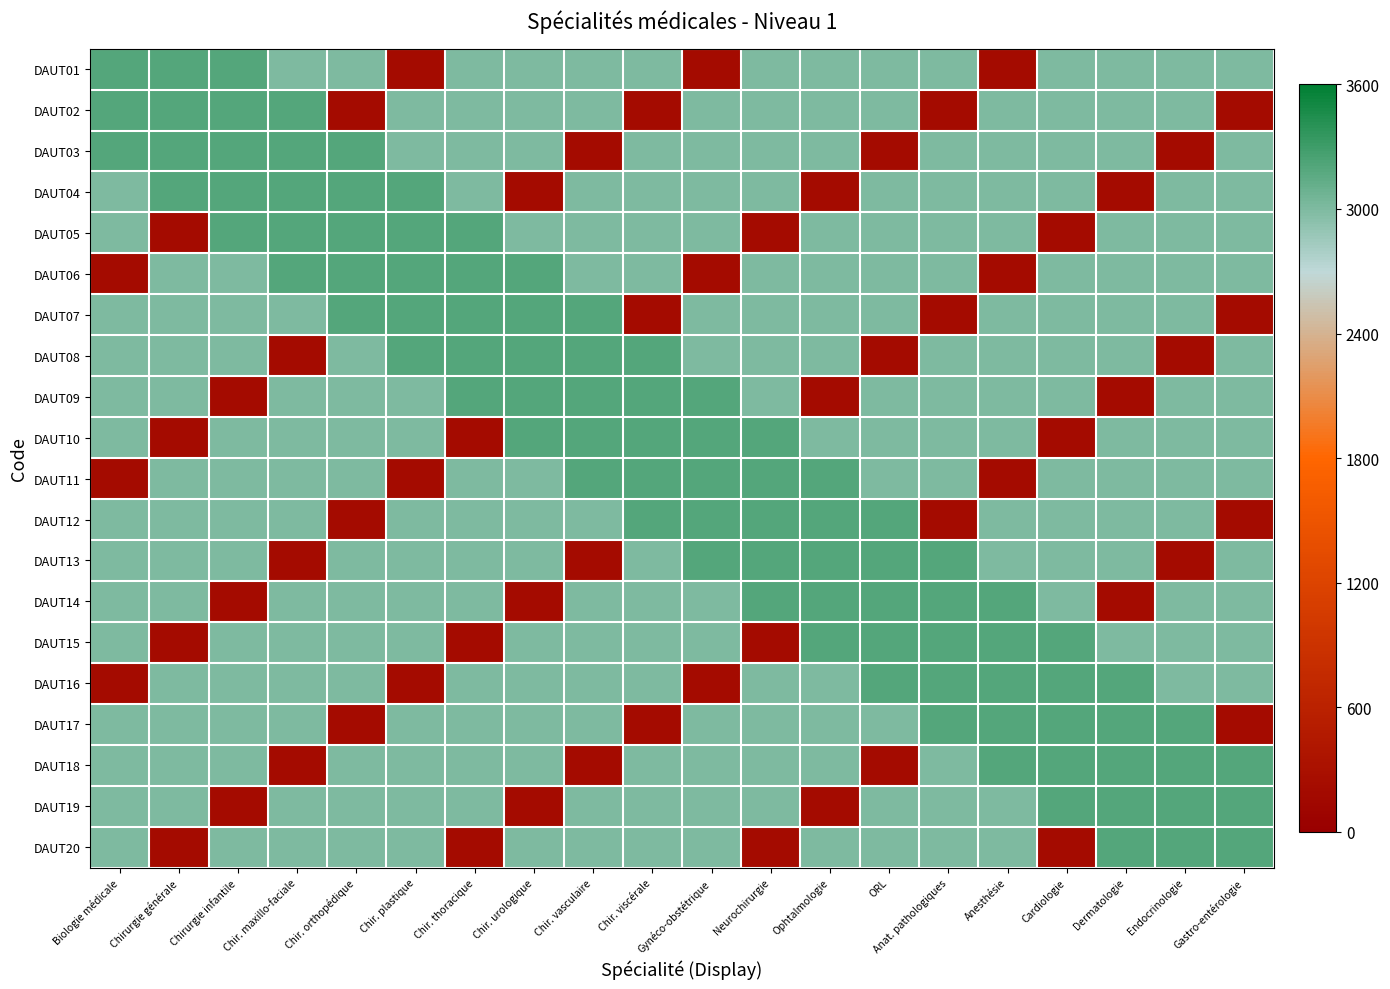

At Gastro-entérologie, list the series in order from smallest to largest.

DAUT02, DAUT07, DAUT12, DAUT17, DAUT01, DAUT03, DAUT04, DAUT05, DAUT06, DAUT08, DAUT09, DAUT10, DAUT11, DAUT13, DAUT14, DAUT15, DAUT16, DAUT18, DAUT19, DAUT20